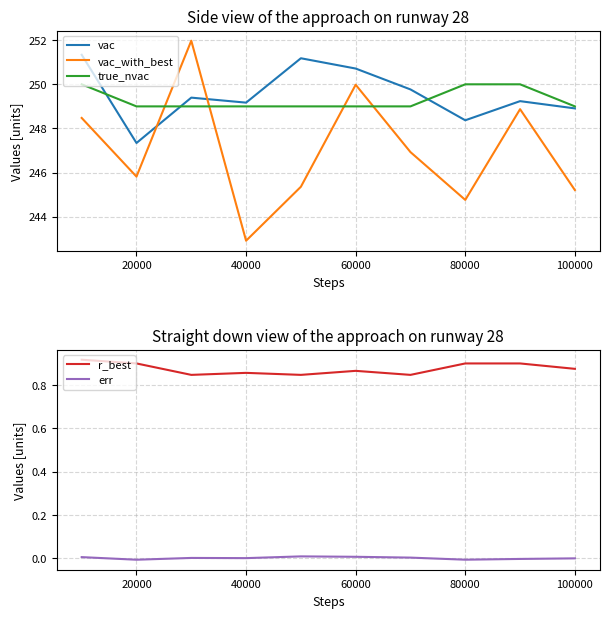

Which series ends up on top after the final intersection of vac_with_best and vac?

vac